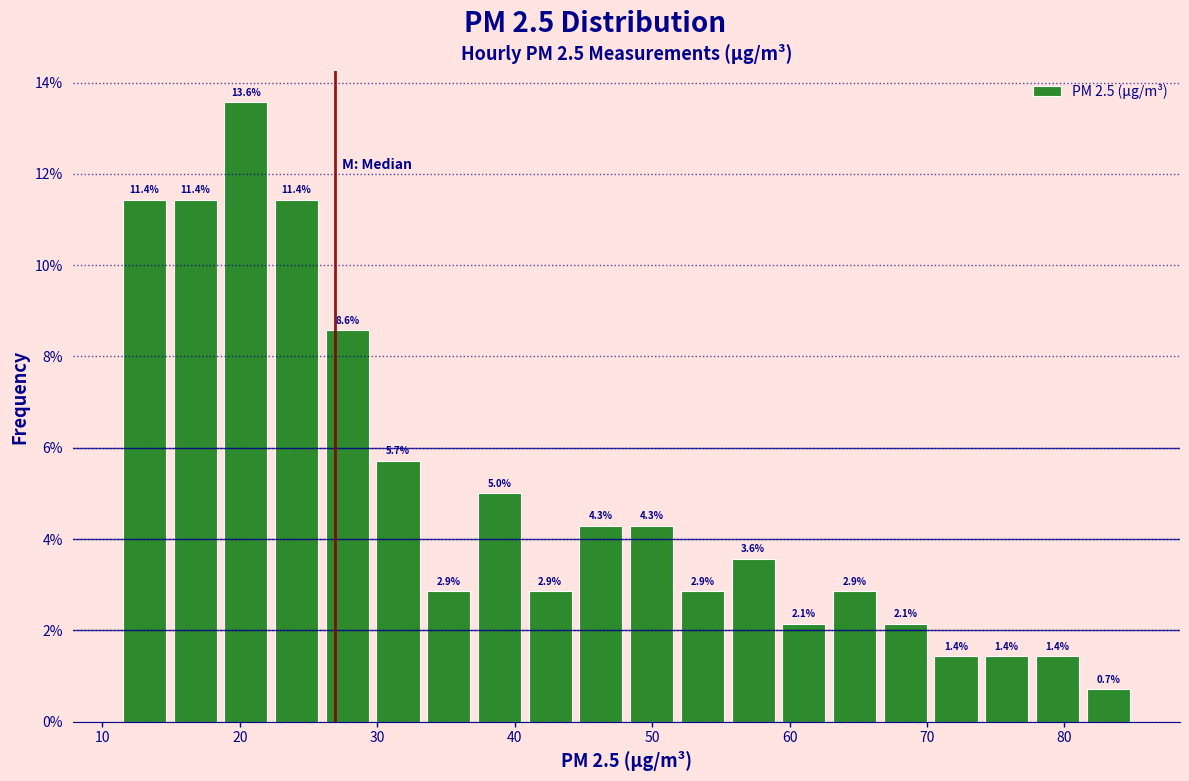

Around what value on the x-axis is the tallest bar? Give the approximate position of its centre, as read against the axis.

20